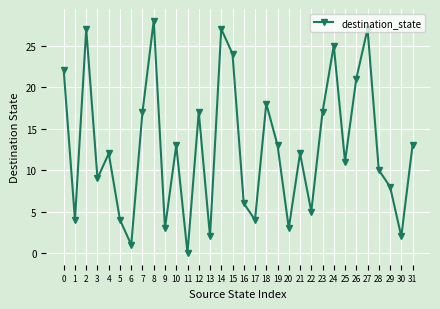

At which category does the chart reach its peak across all series?

8